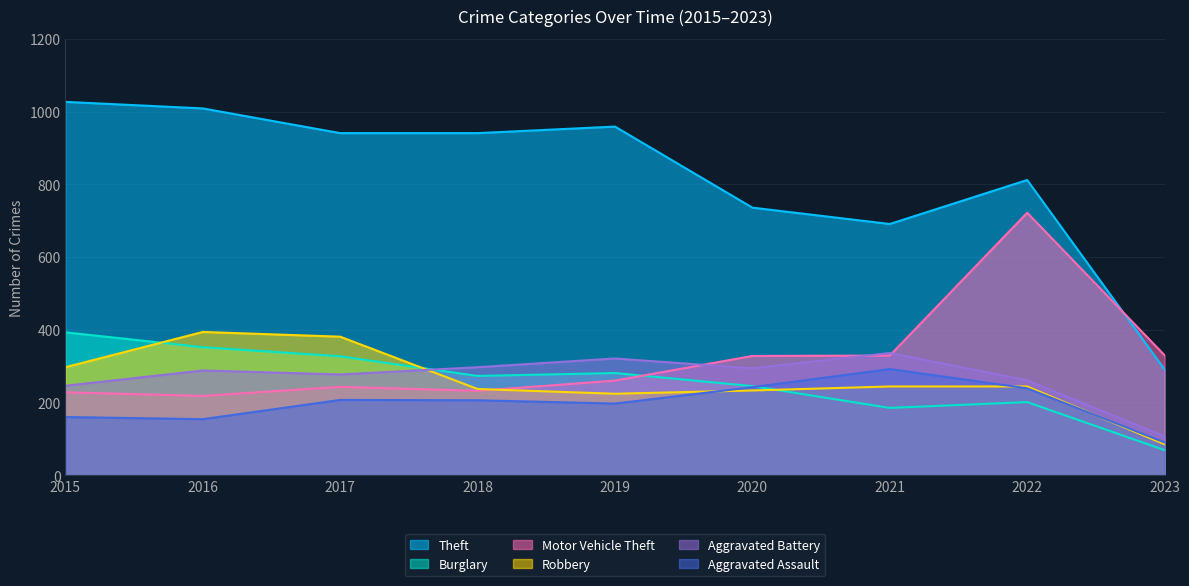

Reading left to right, what are all the values shown in this chart?

Theft: 2015=1027	2016=1009	2017=941	2018=941	2019=959	2020=736	2021=691	2022=812	2023=291
Burglary: 2015=393	2016=352	2017=327	2018=273	2019=281	2020=245	2021=185	2022=201	2023=69
Motor Vehicle Theft: 2015=228	2016=218	2017=243	2018=232	2019=260	2020=328	2021=329	2022=722	2023=330
Robbery: 2015=297	2016=394	2017=381	2018=237	2019=224	2020=233	2021=244	2022=244	2023=85
Aggravated Battery: 2015=246	2016=288	2017=277	2018=297	2019=321	2020=294	2021=336	2022=261	2023=107
Aggravated Assault: 2015=160	2016=154	2017=207	2018=206	2019=197	2020=242	2021=292	2022=239	2023=90